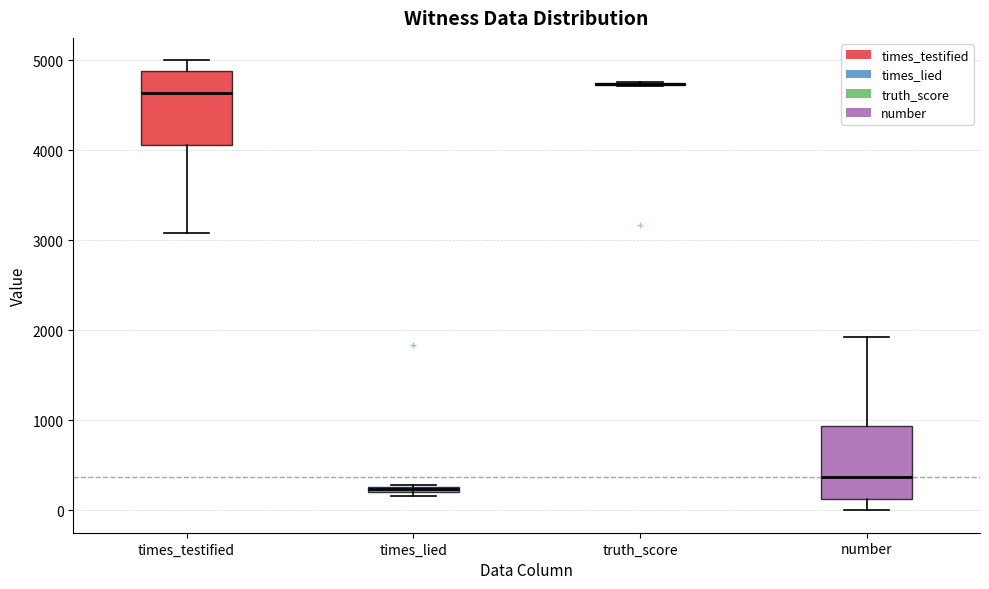

Where does the upper whisker of the box for times_testified end on the y-axis? The values are not printed on the chart, so give them approximately, as read against the axis.

5000